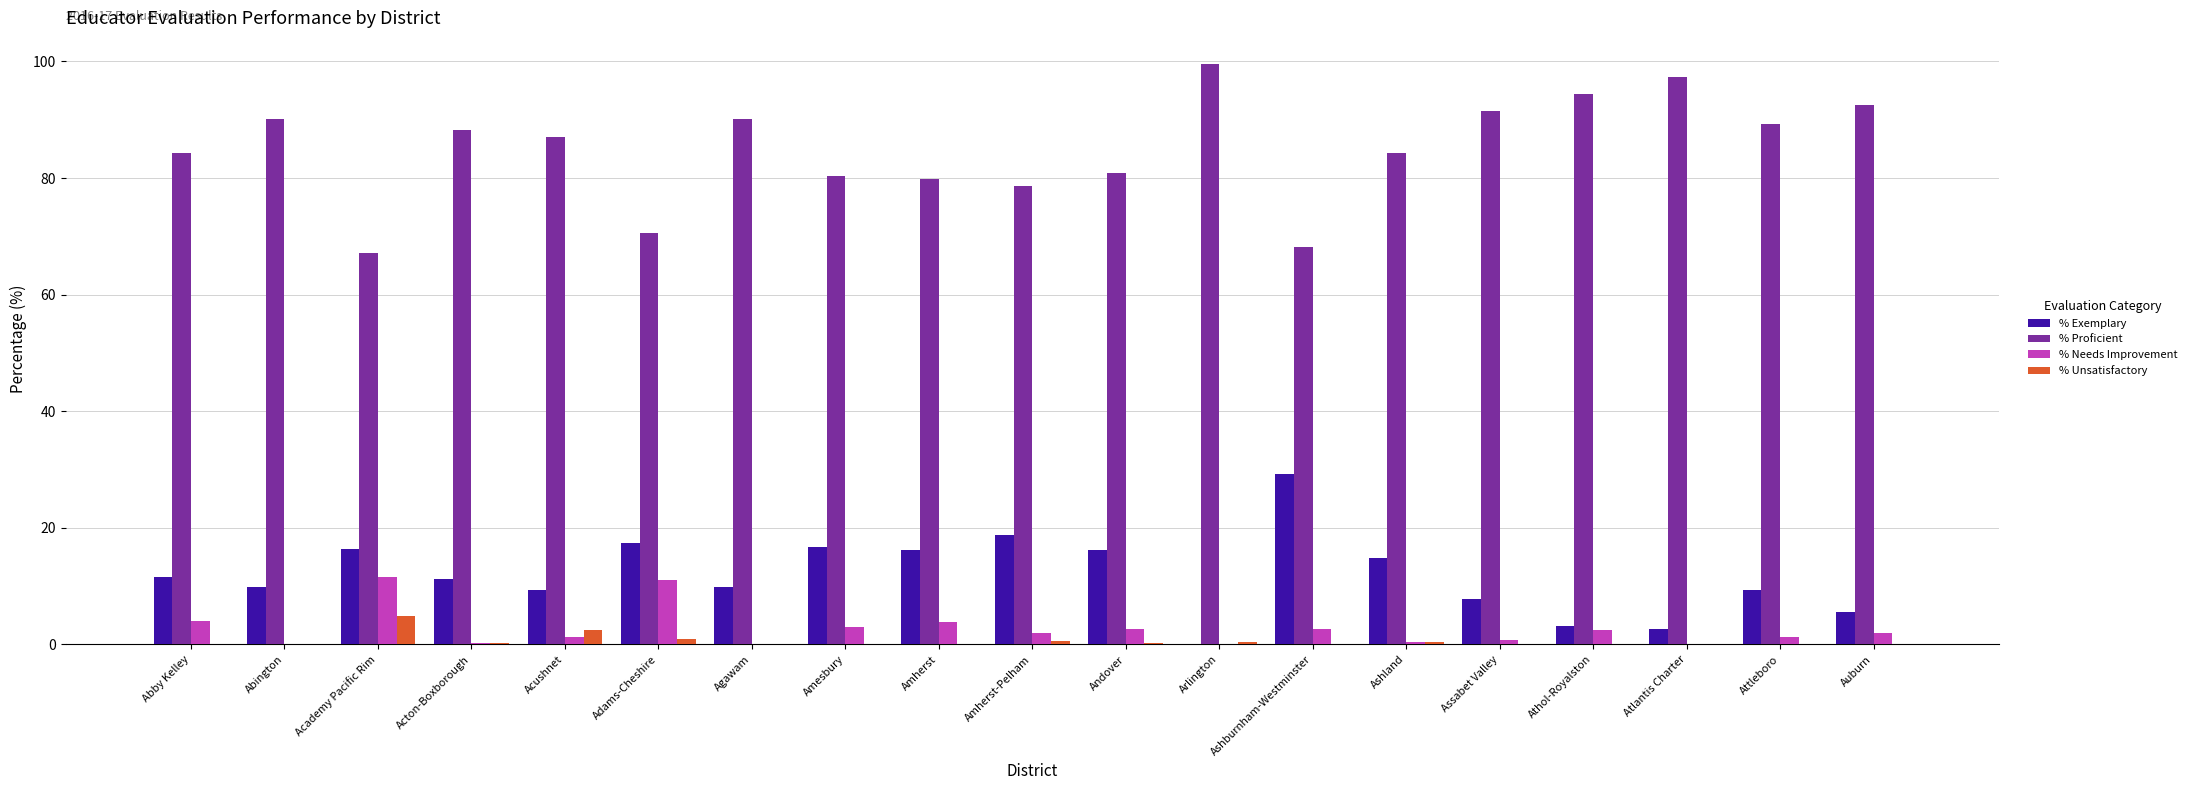

What is the greatest value displayed?

99.6